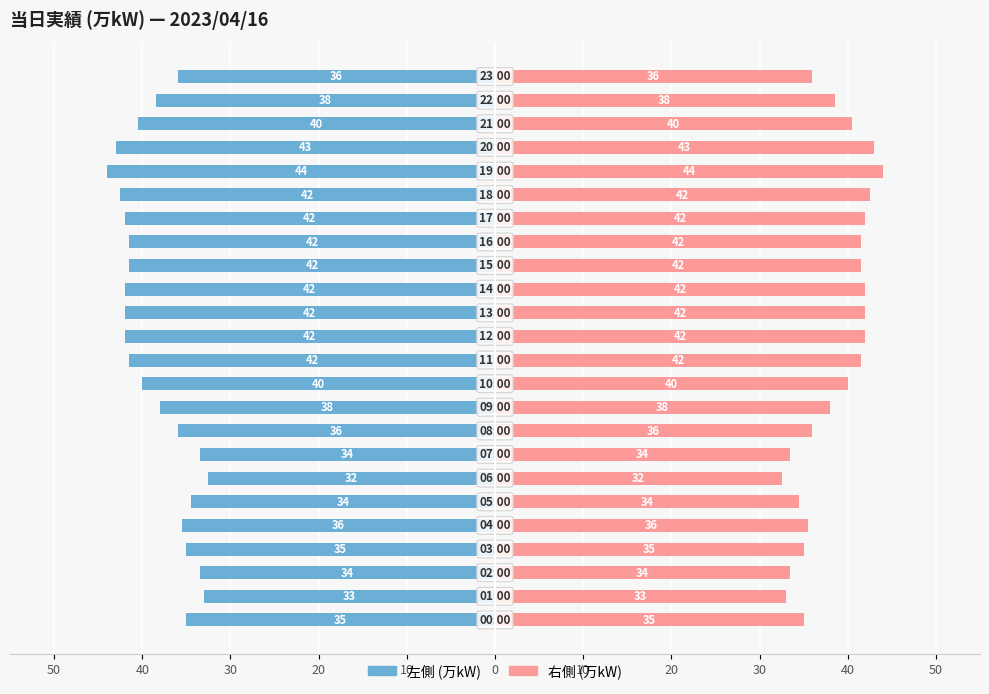

What are all the series names shown in the legend?

左側 (万kW), 右側 (万kW)